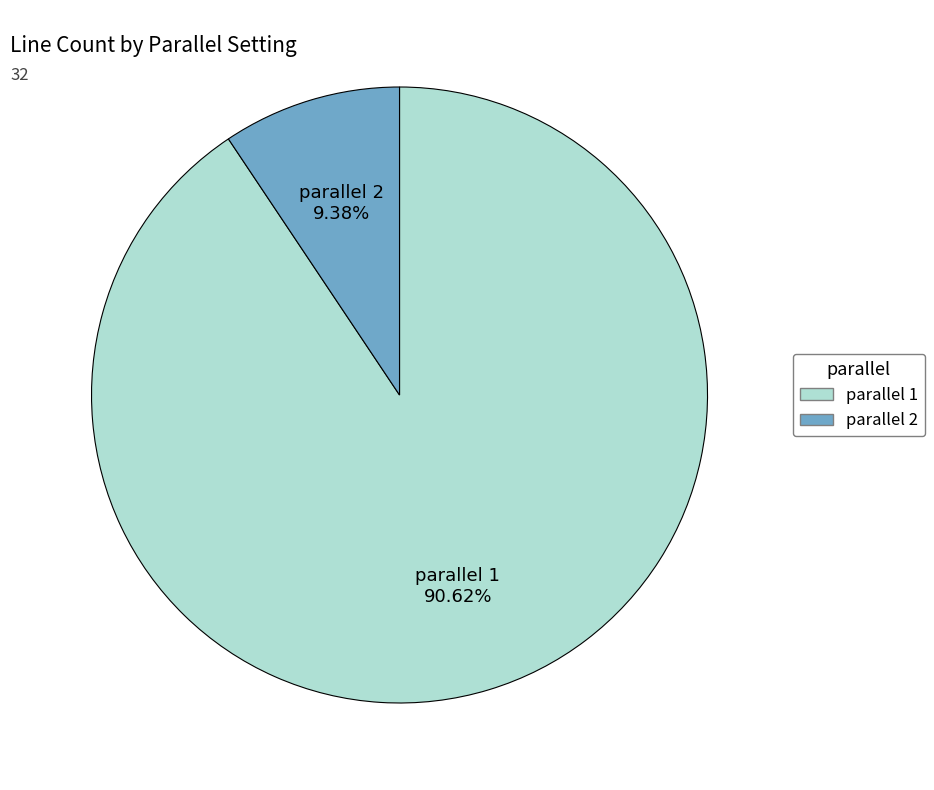

To the nearest percent, what portion does parallel 1 represent?

91%